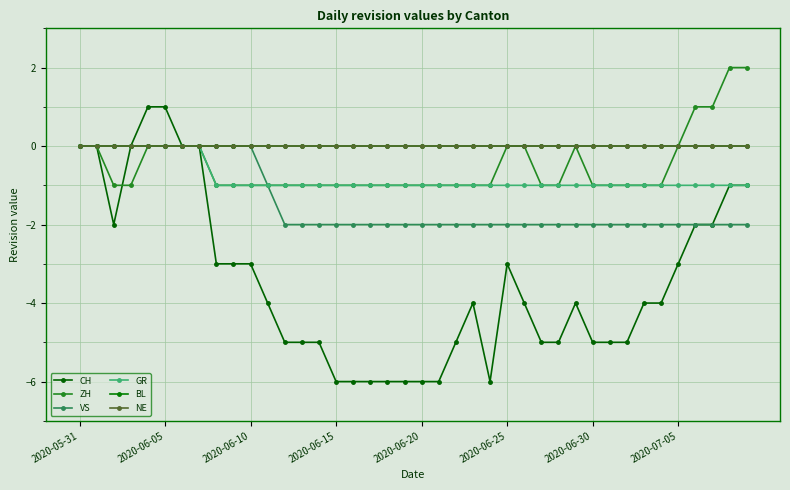

Does the chart display data point markers on the line(s)?

Yes